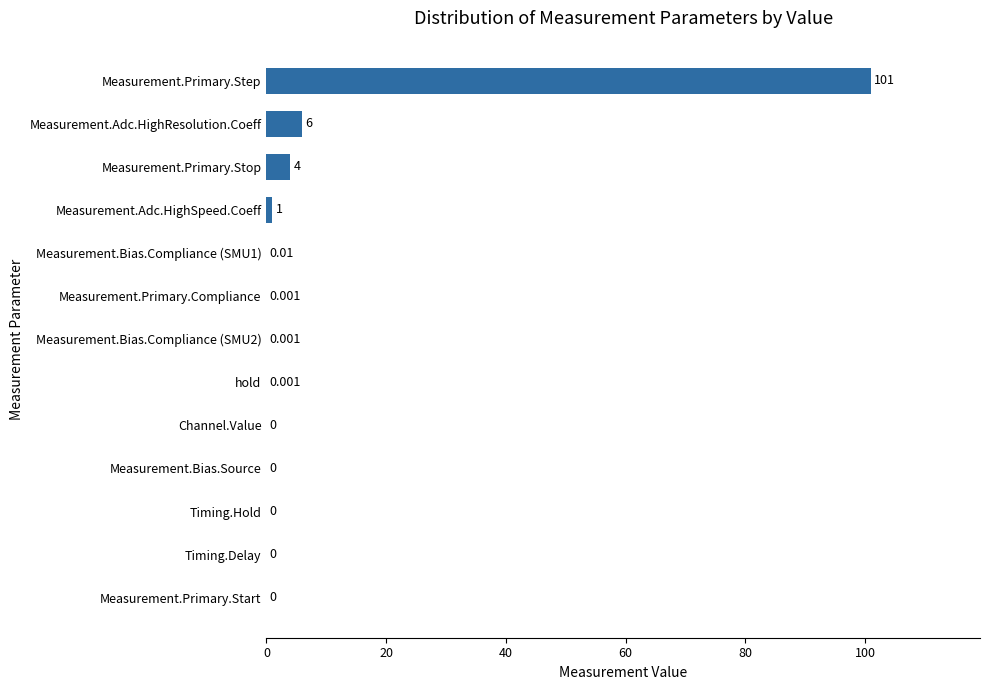

Which label corresponds to the largest value in the chart?

Measurement.Primary.Step